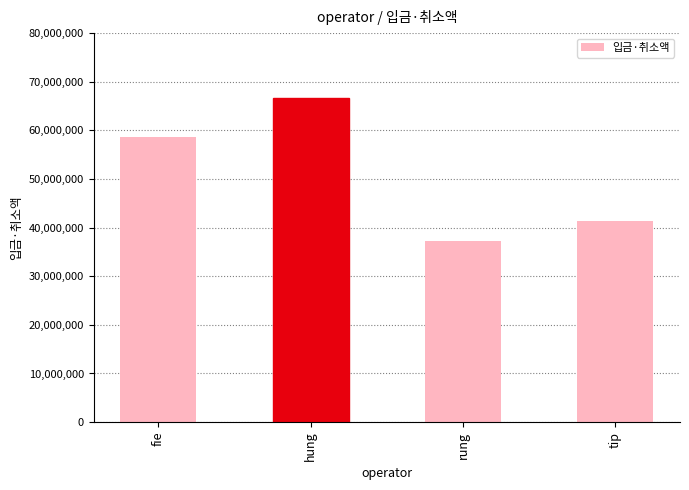

What is the sum of the values at hung and fie?

125234950